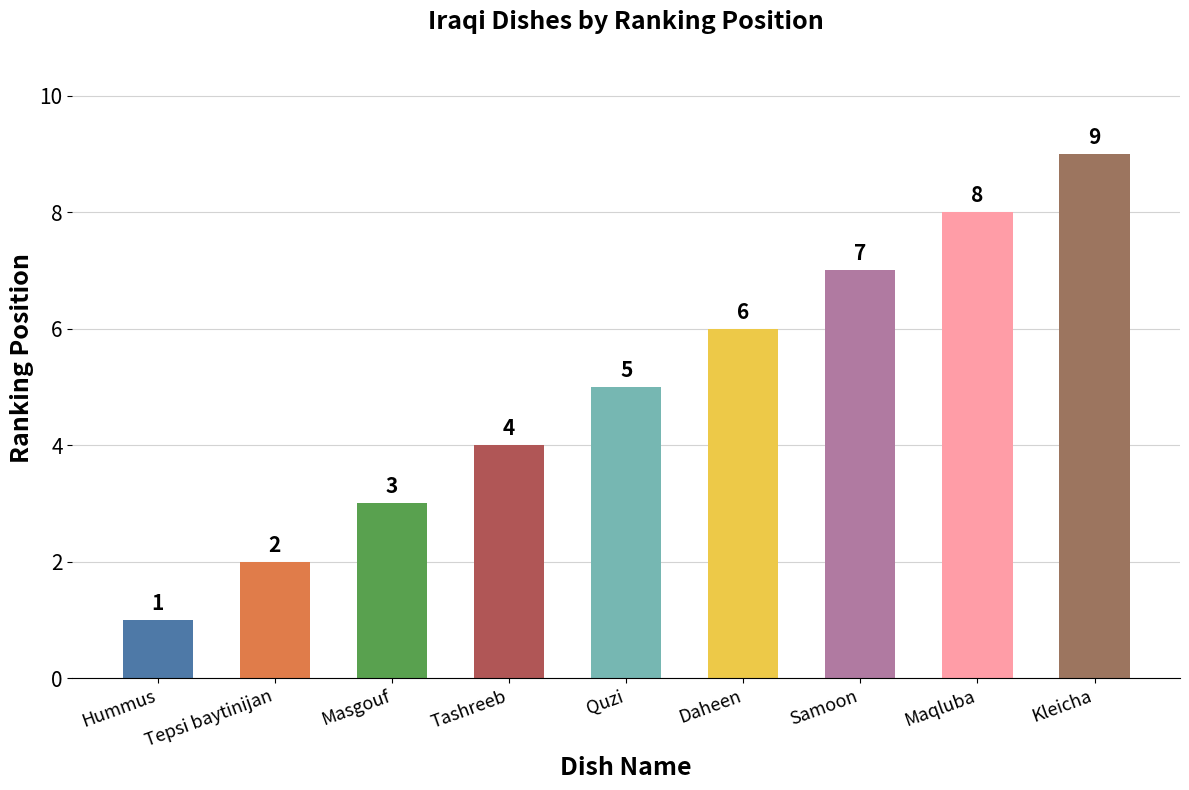

What is the label of the 1st bar from the right?

Kleicha